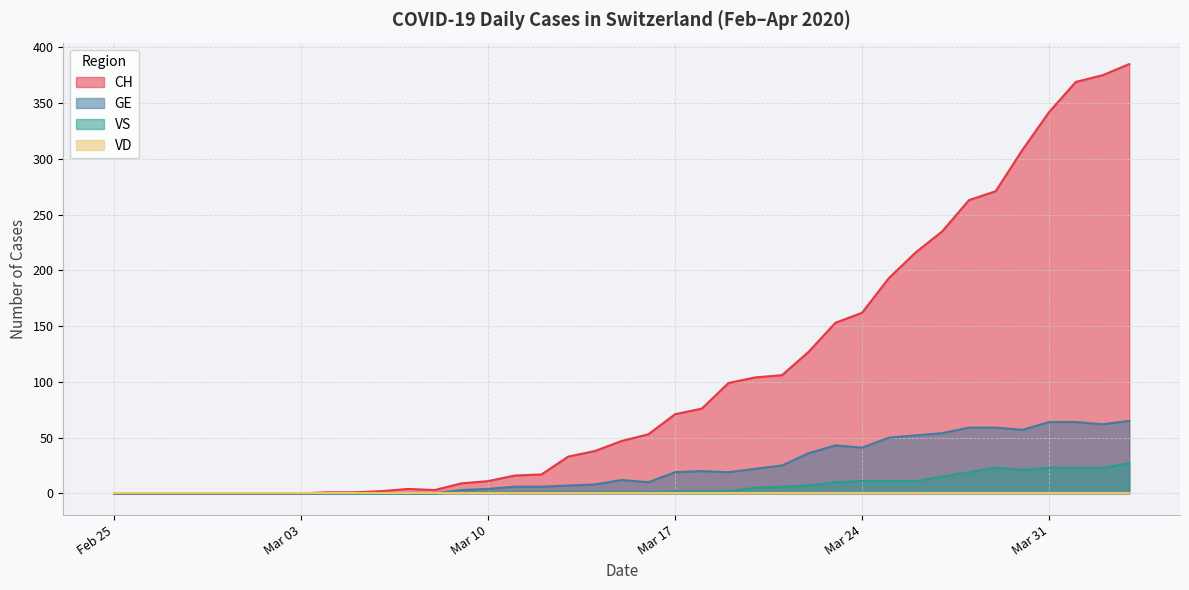

How many lines are shown in the chart?

4